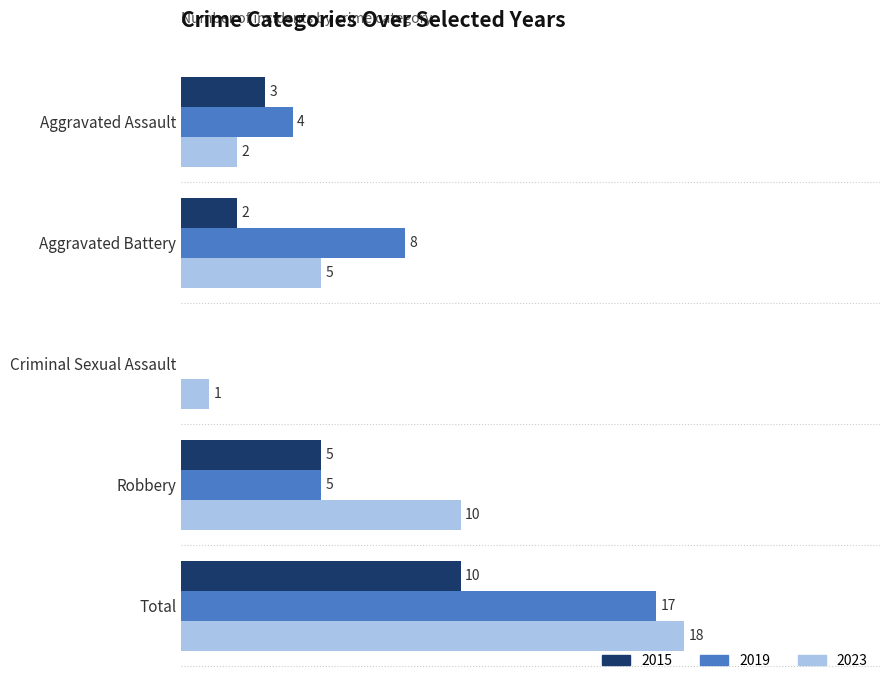

At which category is the sum across all series the highest?

Total